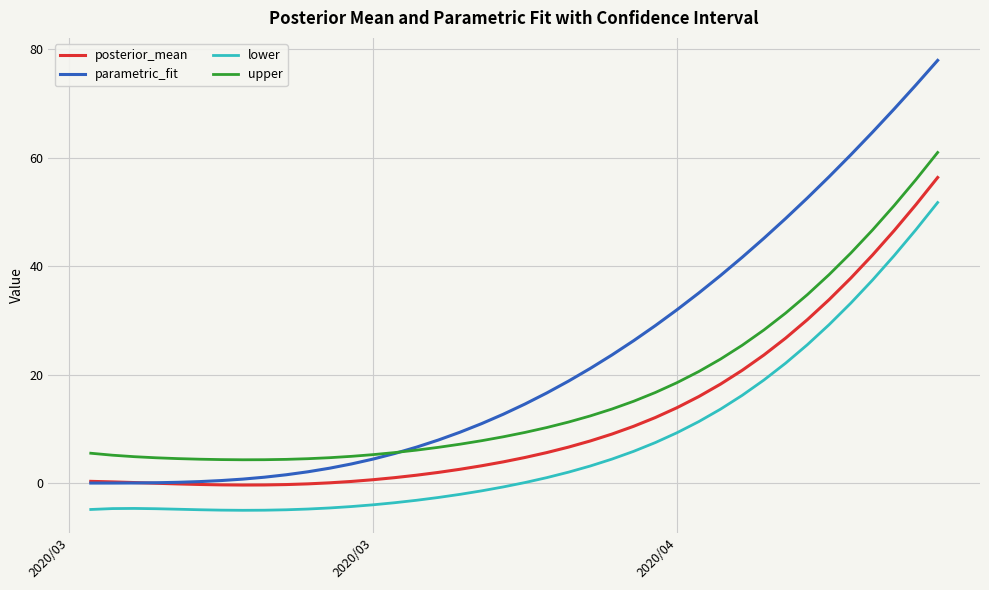

What is the highest value of the upper series?

61.0